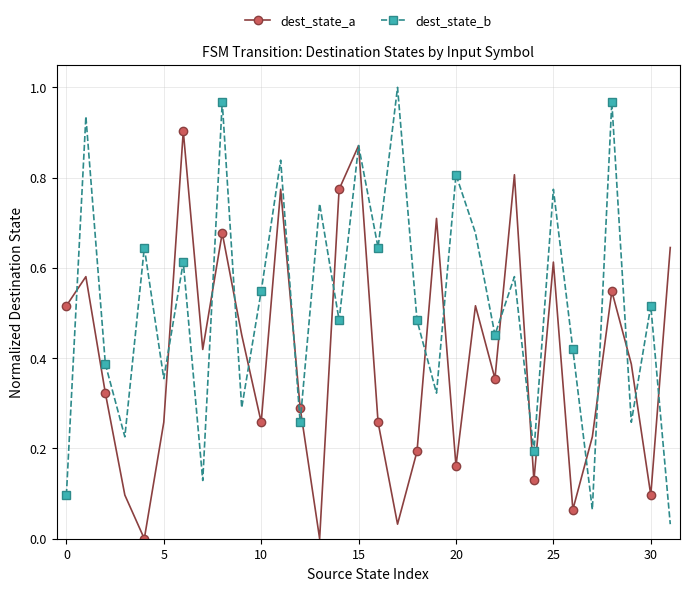

How many interior local peaks does the dest_state_b series have?

13